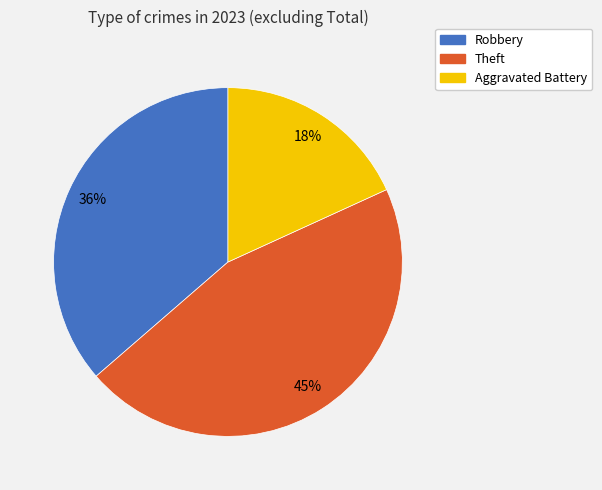

Combined, do Robbery and Aggravated Battery account for over 50%?

Yes